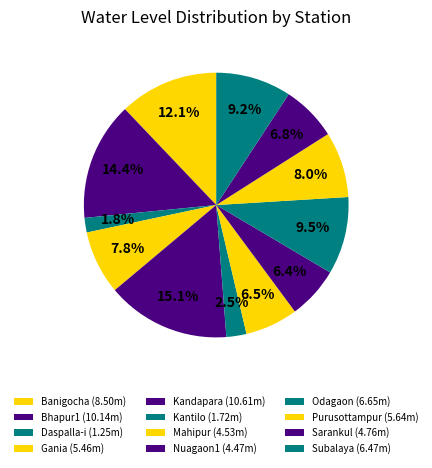

Which category has the smallest portion of the pie?

Daspalla-i